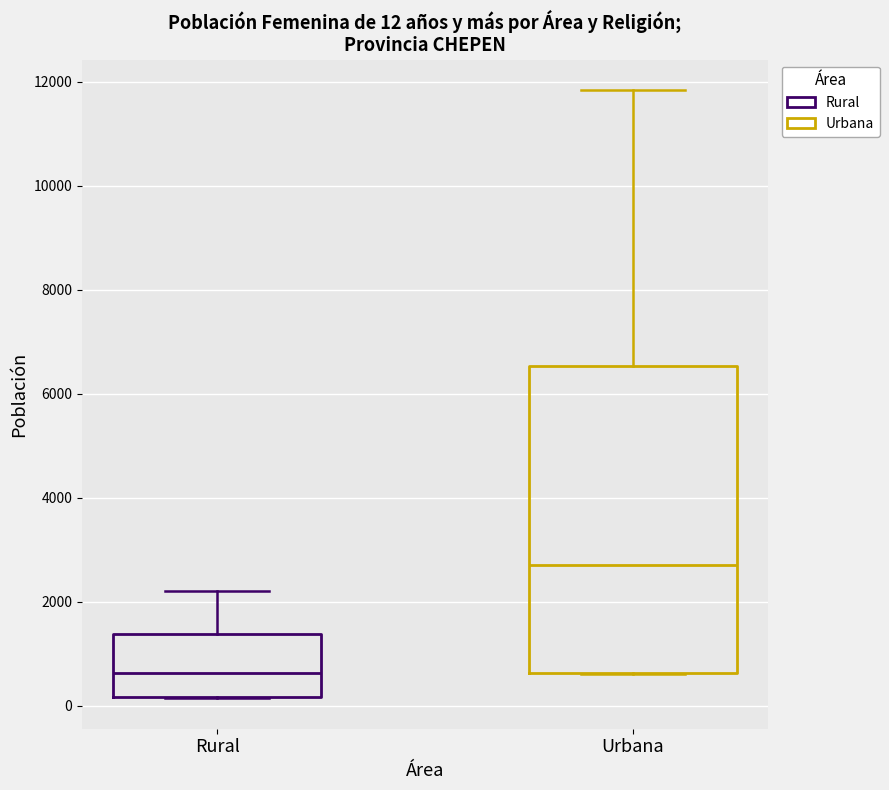

Comparing the boxes themselves (not the whiskers), which one is the tallest?

Urbana